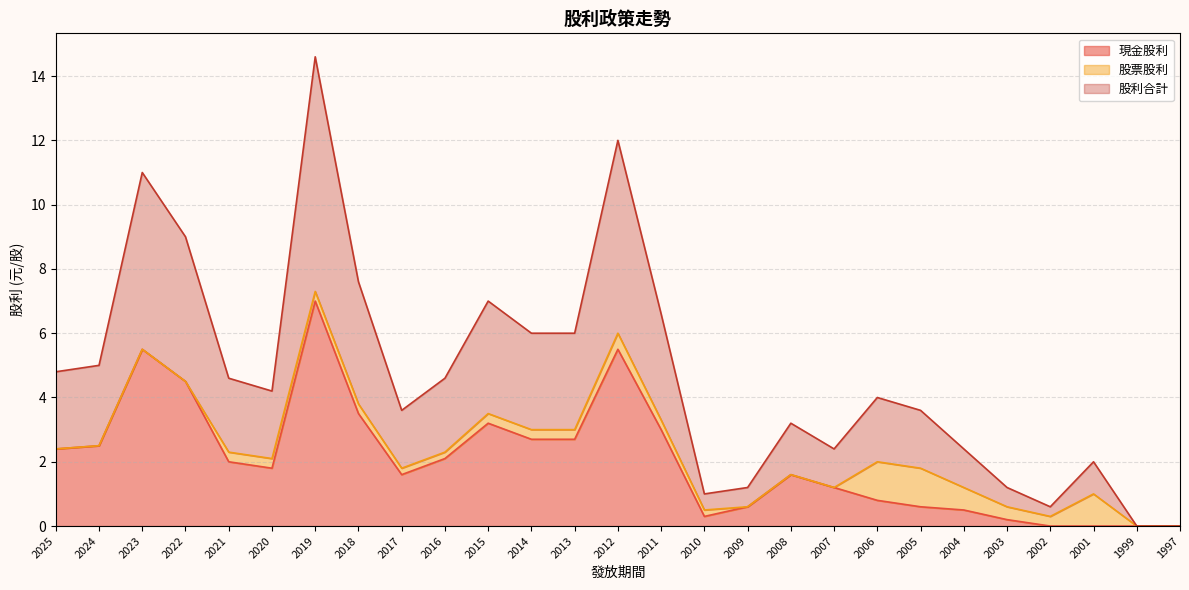

What is the sum of the 股利合計 values at 2009 and 2001?

1.6